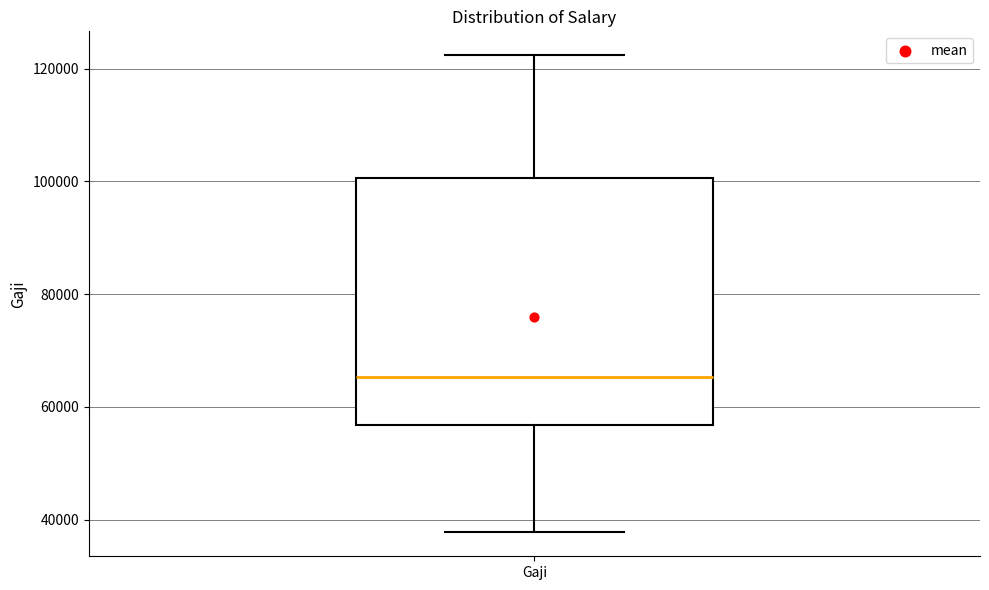

Read this box plot against the y-axis: the position of the median line, the range covered by the box, and the ends of both whiskers. The values are not printed on the chart, so give them approximately, as read against the axis.

median 66000, box 56000 to 100000, whiskers 38000 to 122000